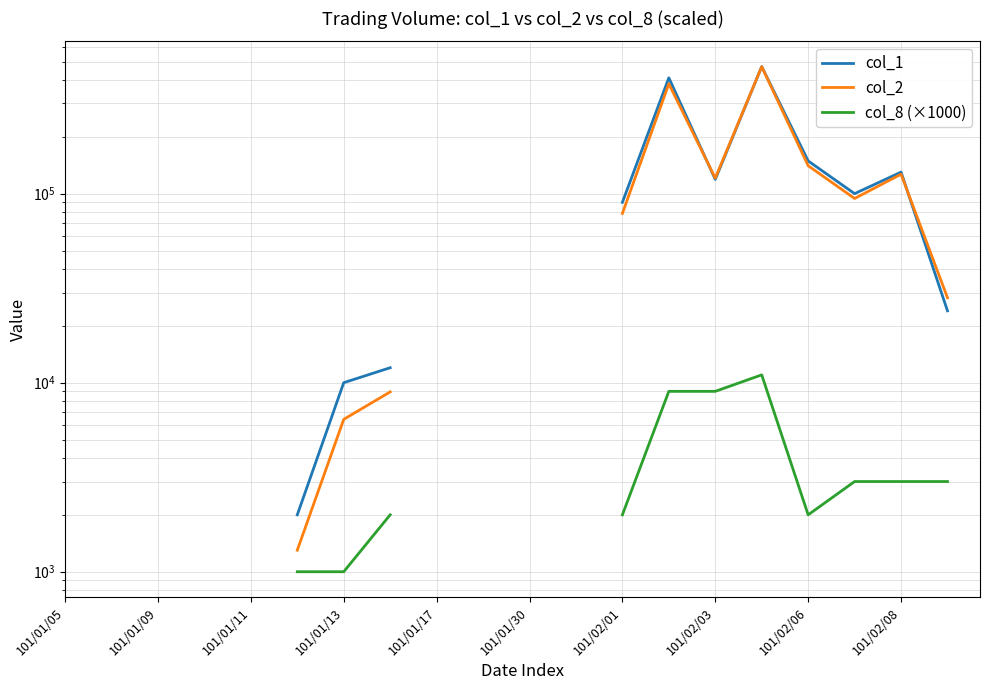

True or false: col_2 and col_8 (×1000) intersect in this chart.

False